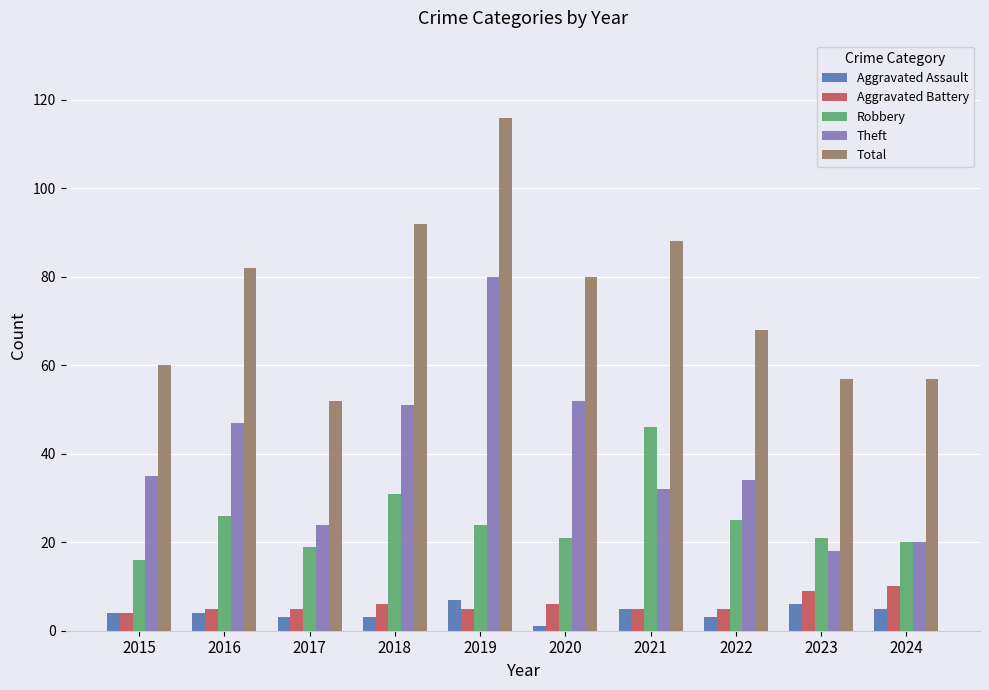

Are the bars grouped side by side (vs. stacked)?

Yes